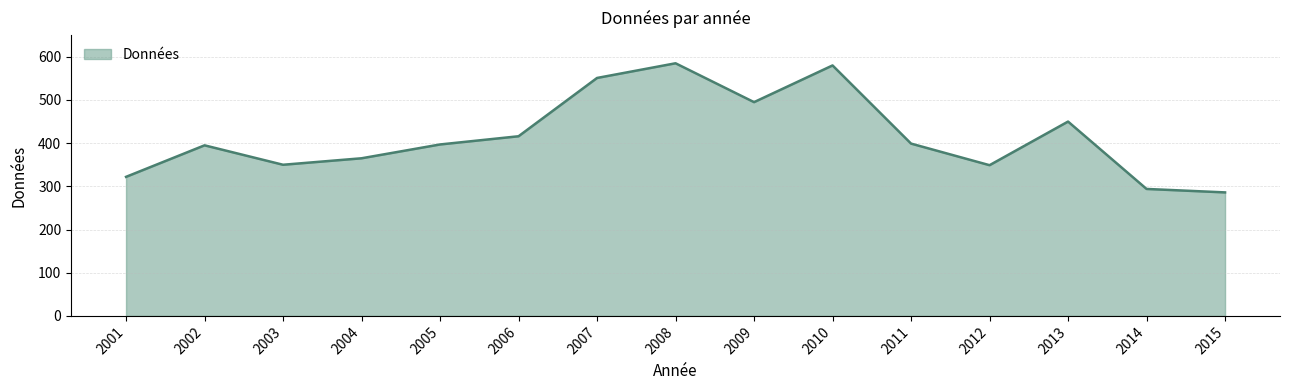

What is the greatest value displayed?

585